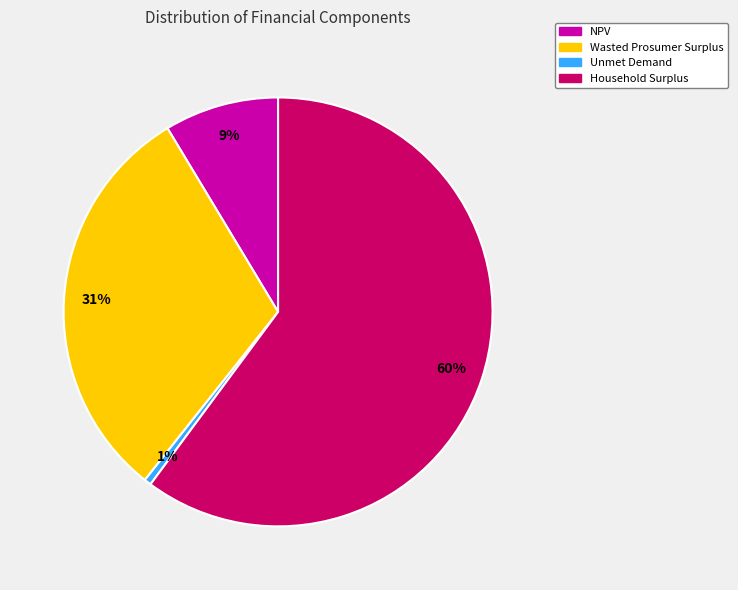

Which slice is the smallest?

Unmet Demand